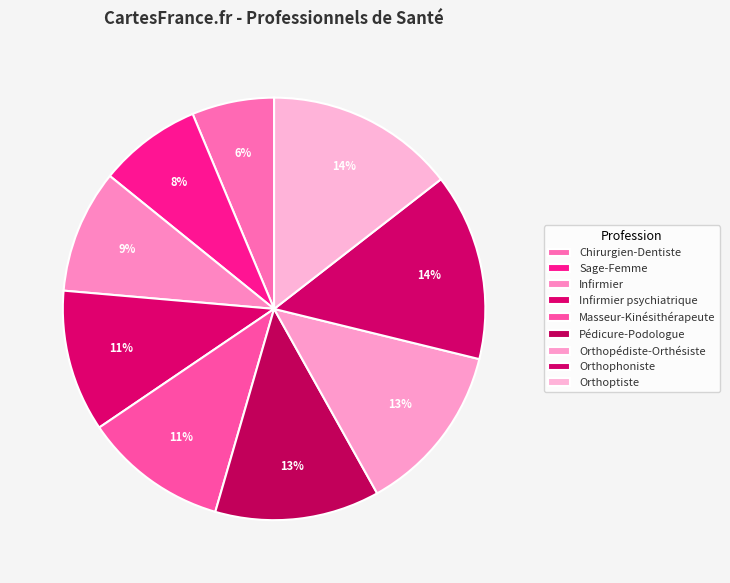

To the nearest percent, what is the combined percentage of Orthoptiste and Sage-Femme?

22%